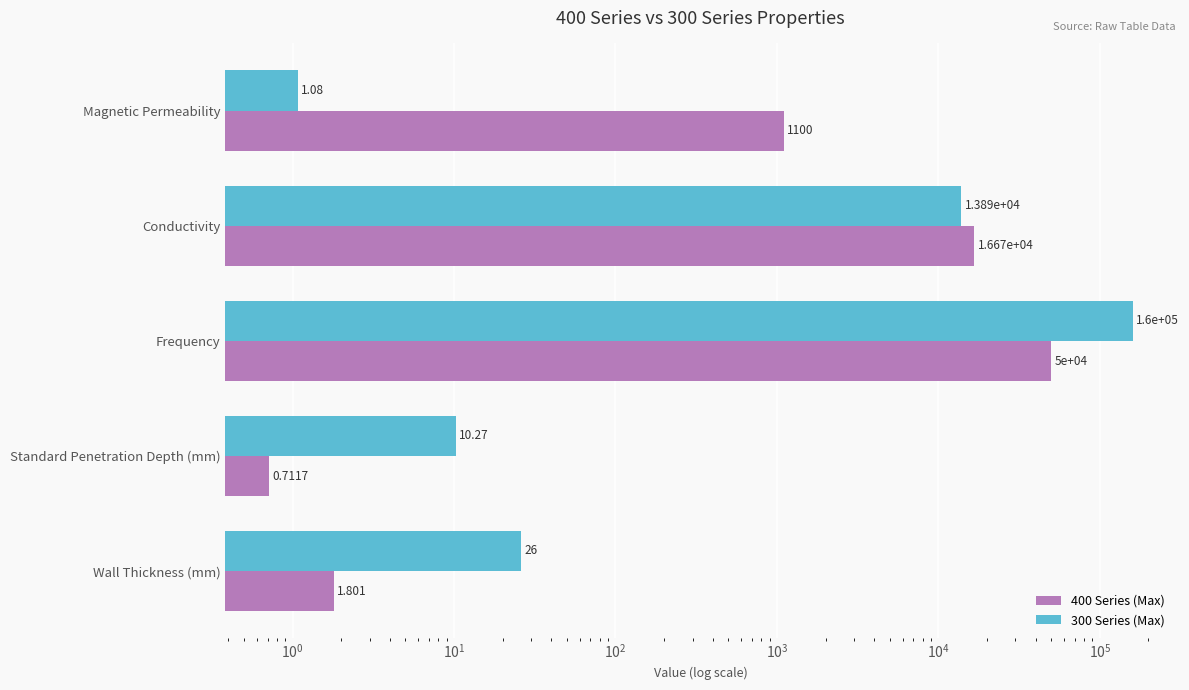

Which series has the largest total across all categories?

300 Series (Max)